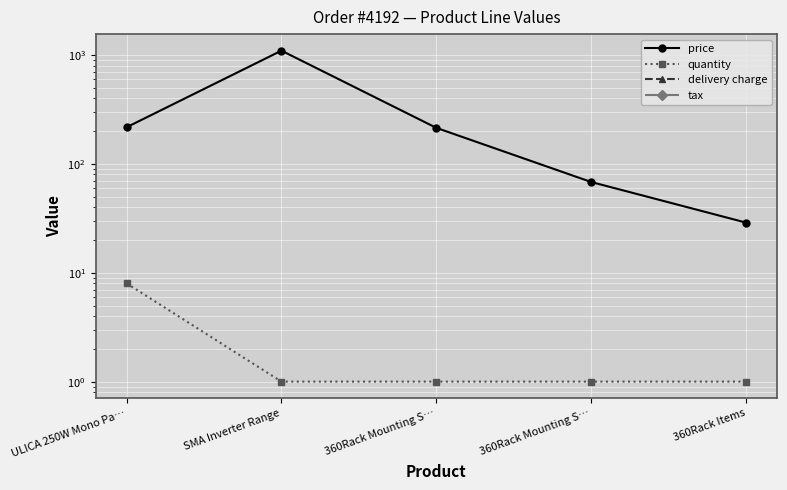

Is the value of delivery charge at 360Rack Mounting S… greater than the value of price at SMA Inverter Range?

No